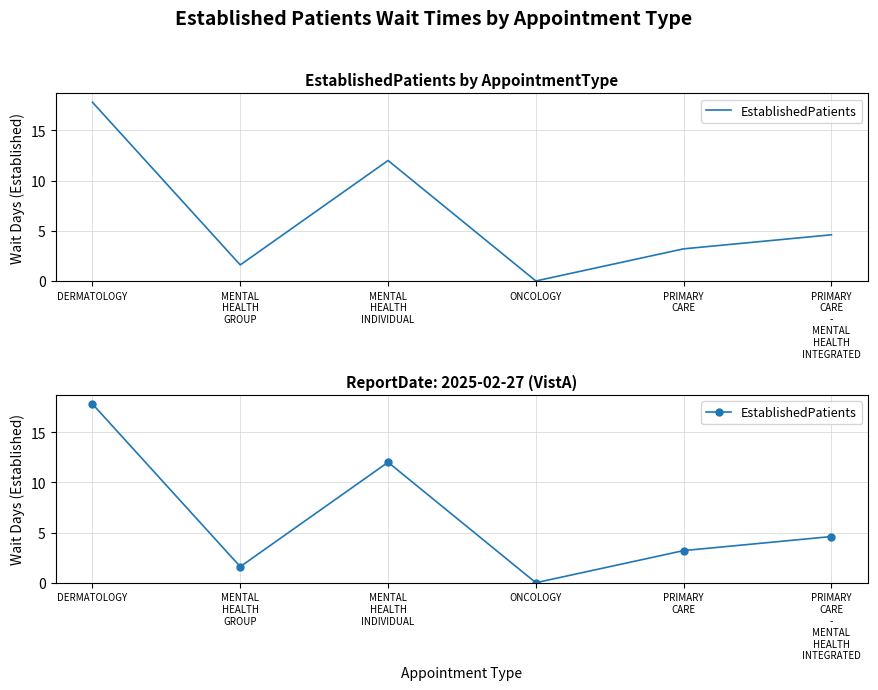

How many lines are shown in the chart?

1